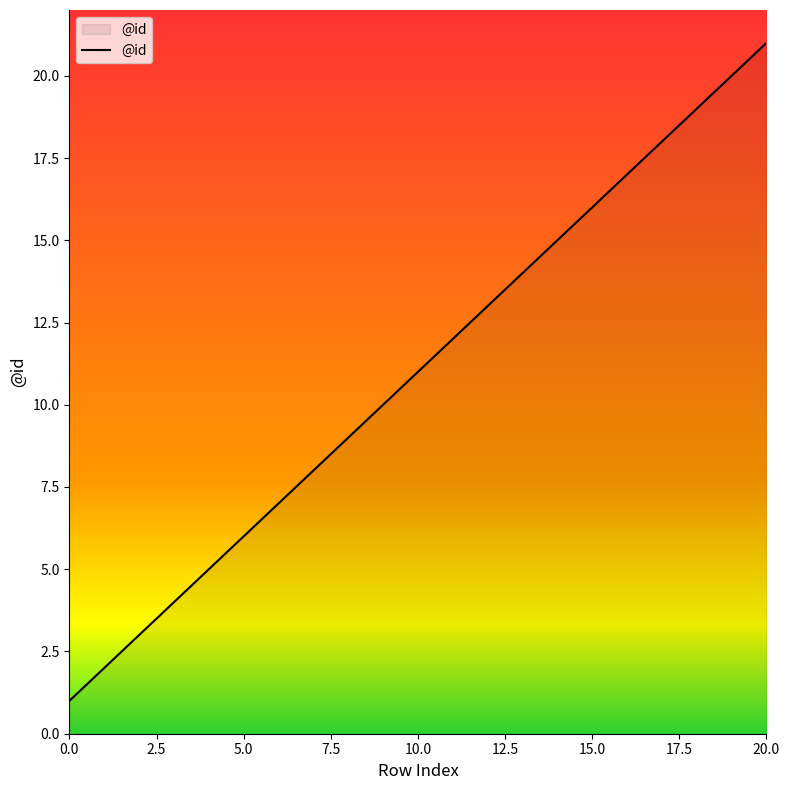

True or false: there are more than 1 points higher than both neighbors.

False